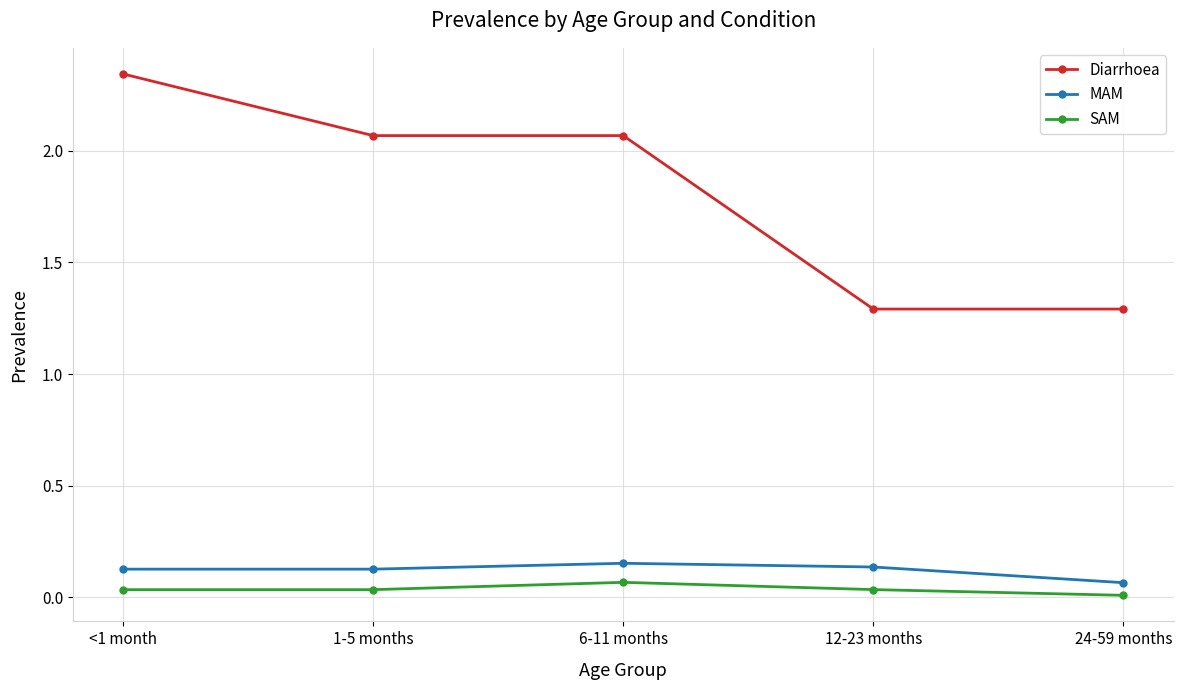

True or false: Diarrhoea and SAM intersect in this chart.

False